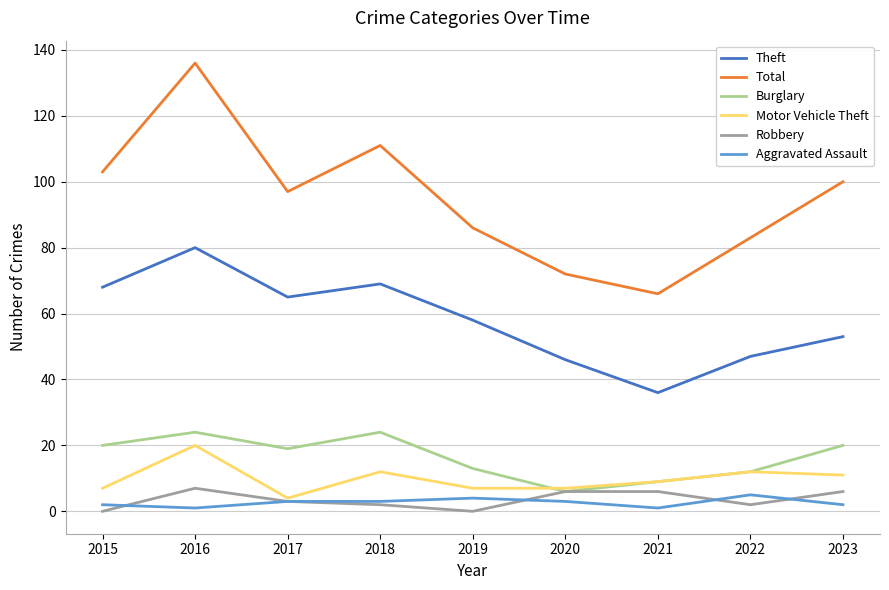

Is it true that Robbery equals 5 at 2015?

False